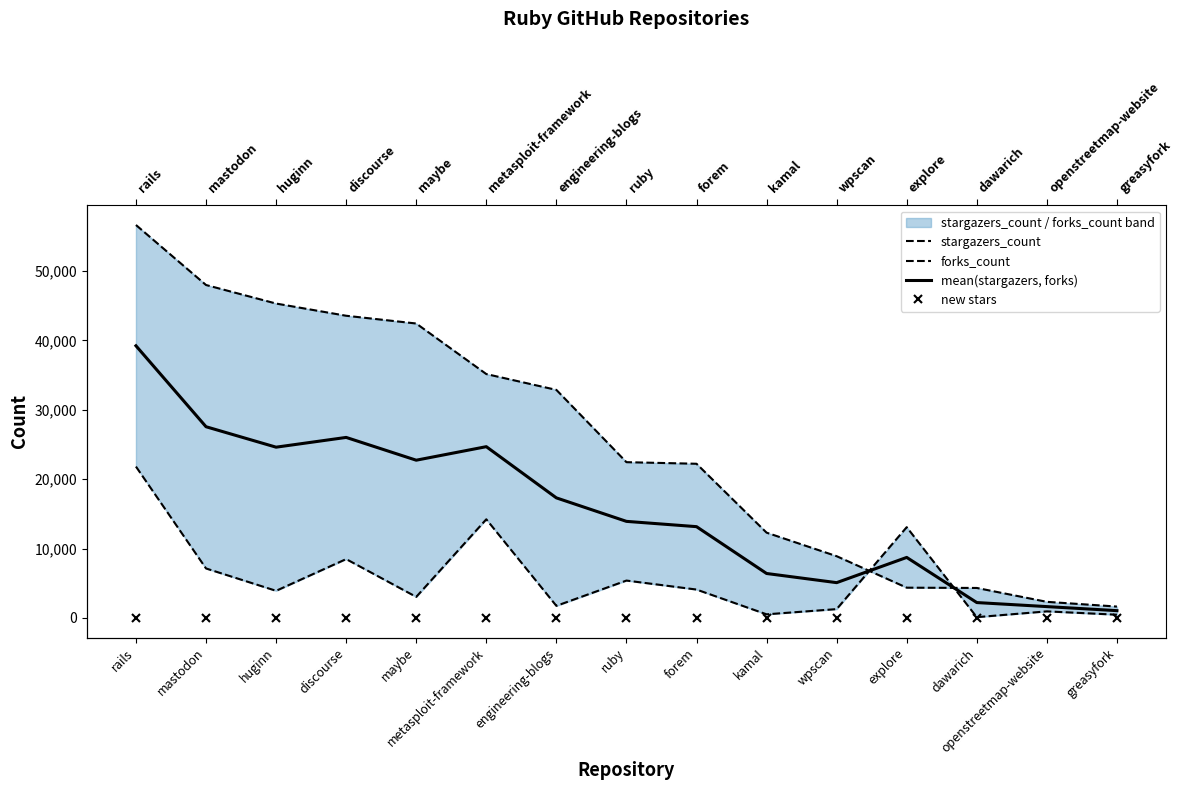

Is the value of forks_count at metasploit-framework greater than the value of mean(stargazers, forks) at openstreetmap-website?

Yes